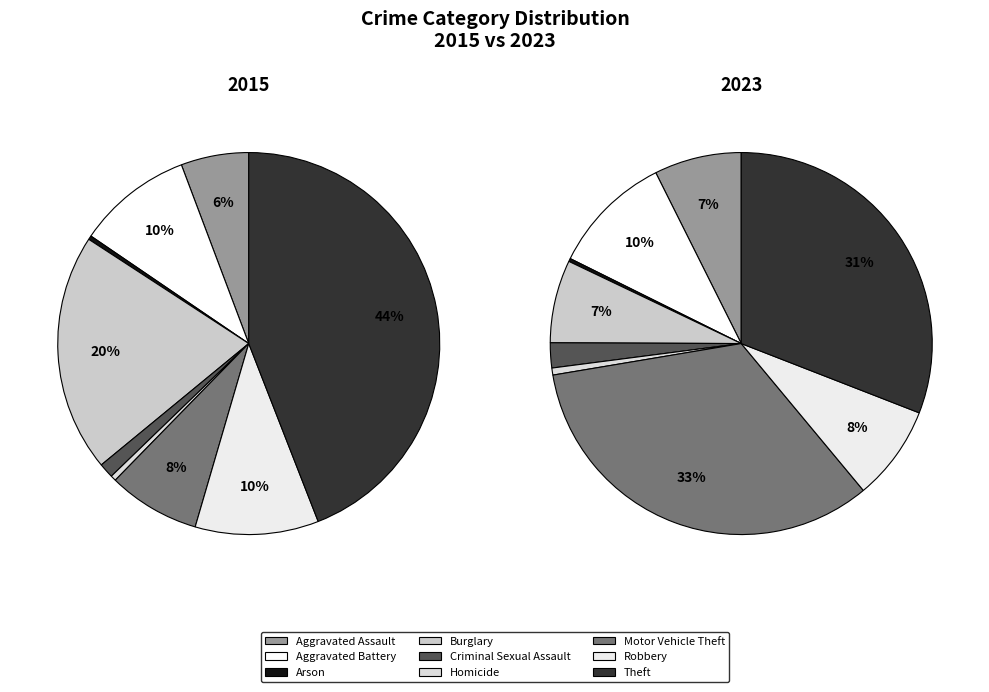

What percentage do Aggravated Assault and Motor Vehicle Theft together represent?

13.5%